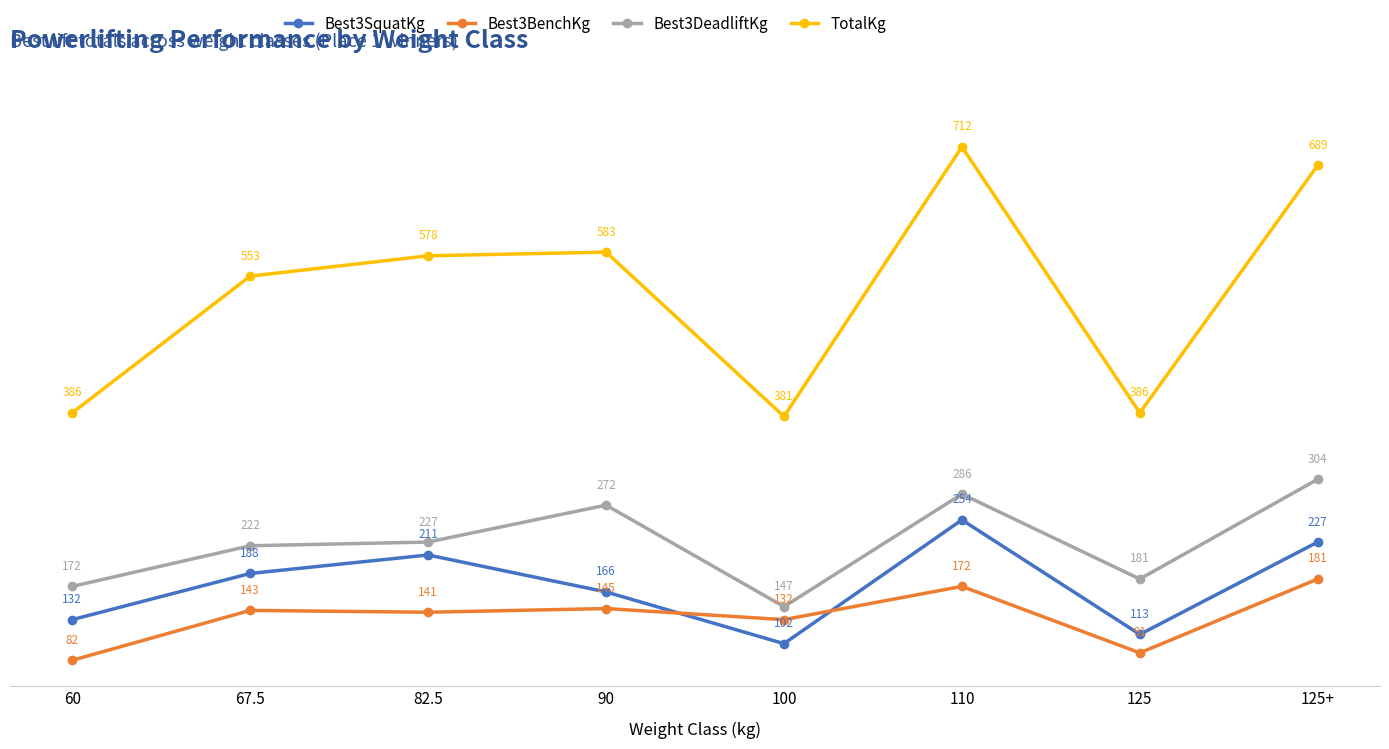

What is the difference between the second highest and minimum values in the Best3DeadliftKg series?

138.3